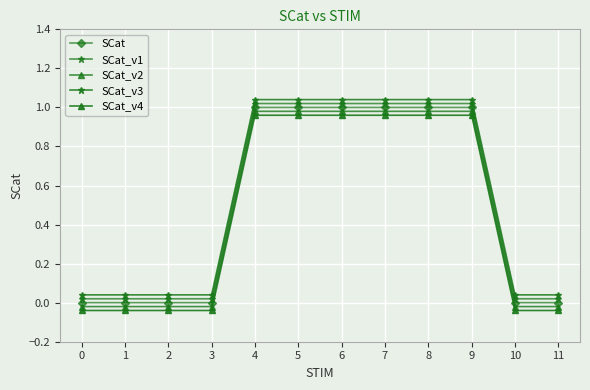

The SCat_v1 series shows 1.8 at 4. True or false?

False